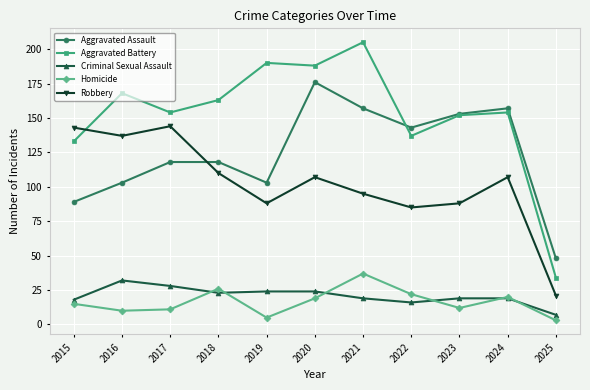

What is the total value across all series at 2021?

513